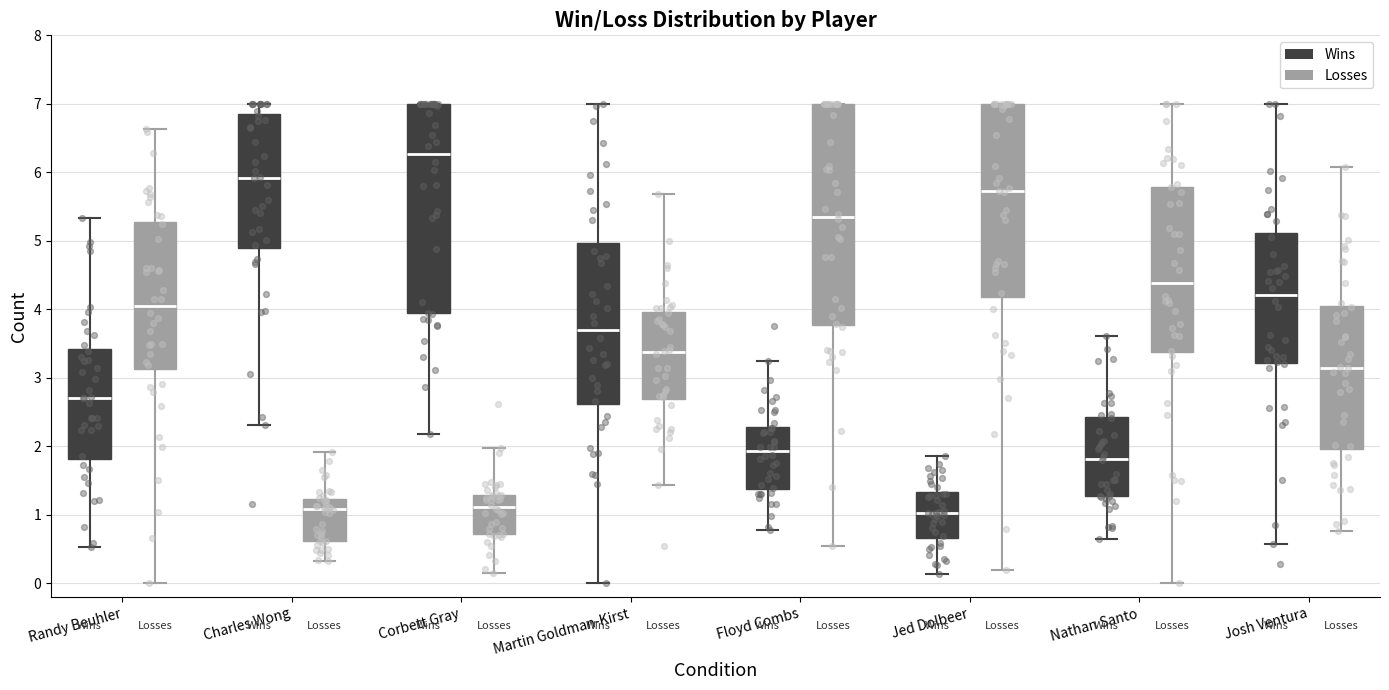

Comparing the boxes themselves (not the whiskers), which one is the tallest?

Floyd Combs (Losses)